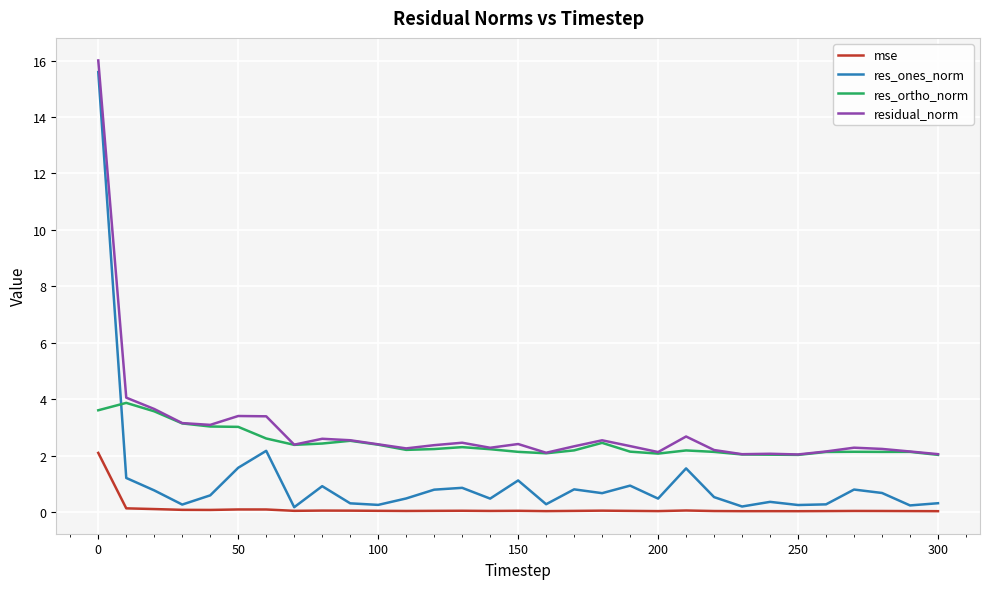

List the series in order of their overall mean, lowest first.

mse, res_ones_norm, res_ortho_norm, residual_norm